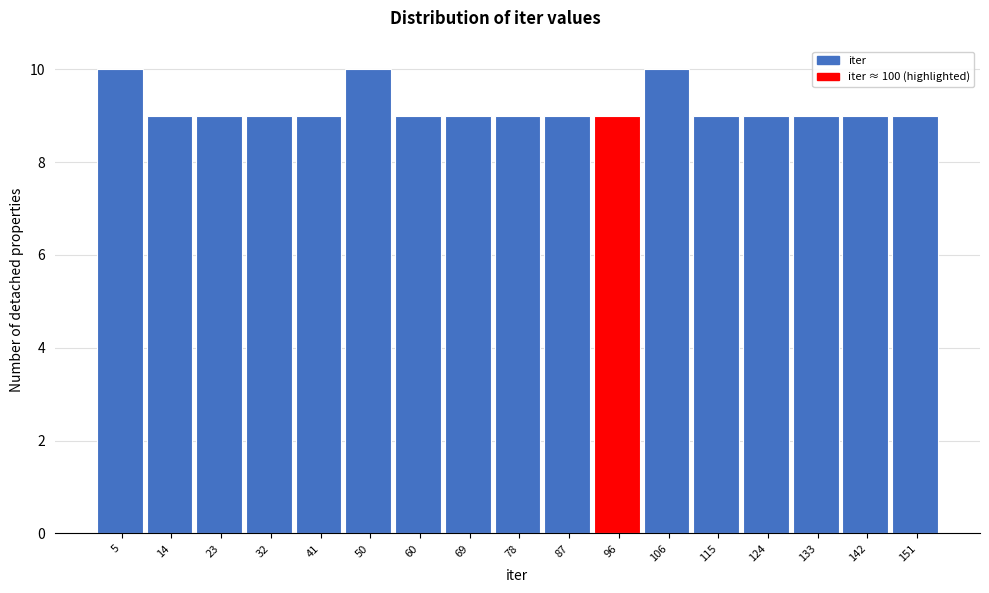

Reading left to right, list every bar in this chart as the range it spans on the x-axis followed by its height. Neither the bar edges nor the heights are printed on the chart, so give them approximately, as read against the axes.

0 to 9: 10
9 to 18: 9
18 to 28: 9
28 to 37: 9
37 to 46: 9
46 to 55: 10
55 to 64: 9
64 to 73: 9
73 to 83: 9
83 to 92: 9
92 to 101: 9
101 to 110: 10
110 to 119: 9
119 to 128: 9
128 to 138: 9
138 to 147: 9
147 to 156: 9